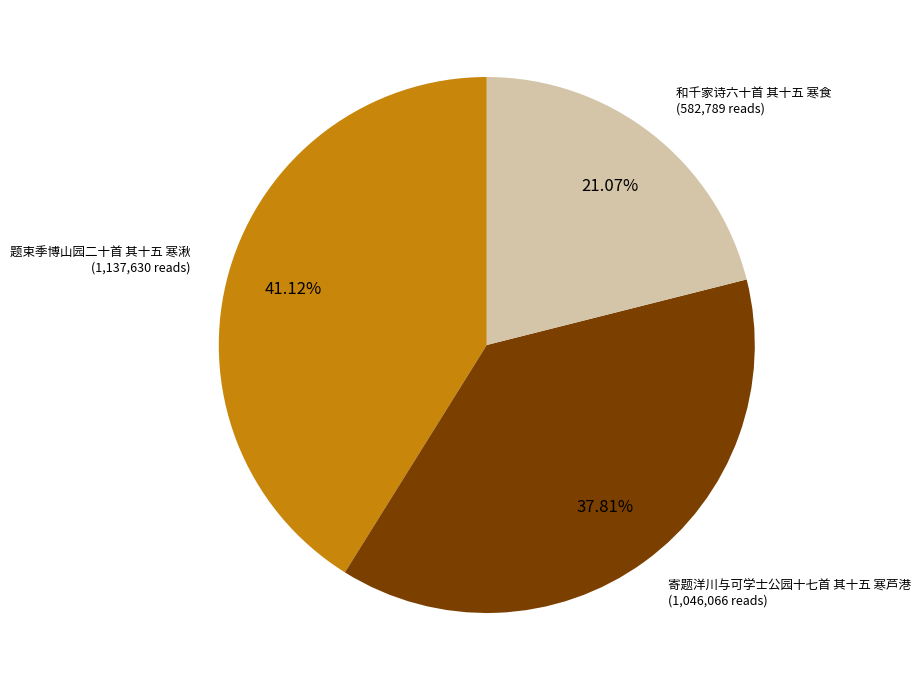

To the nearest percent, what is the combined percentage of 寄题洋川与可学士公园十七首 其十五 寒芦港 and 题束季博山园二十首 其十五 寒湫?

79%